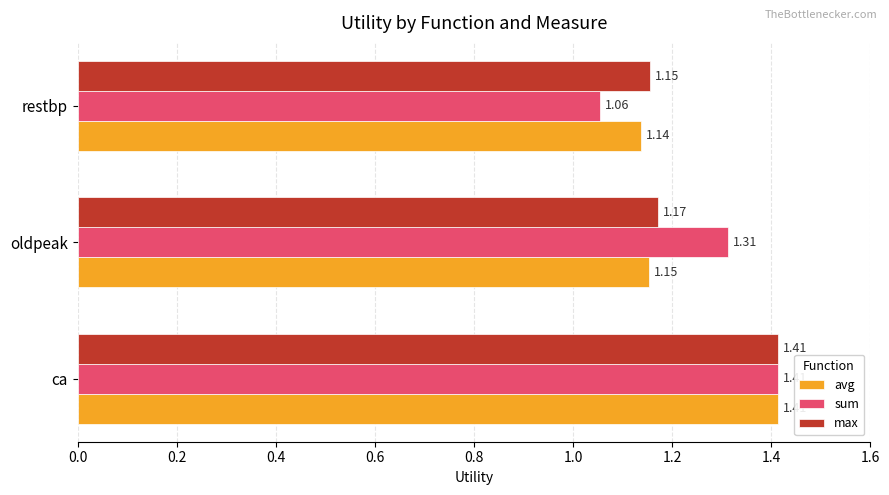

Which category has the highest value in the avg series?

ca